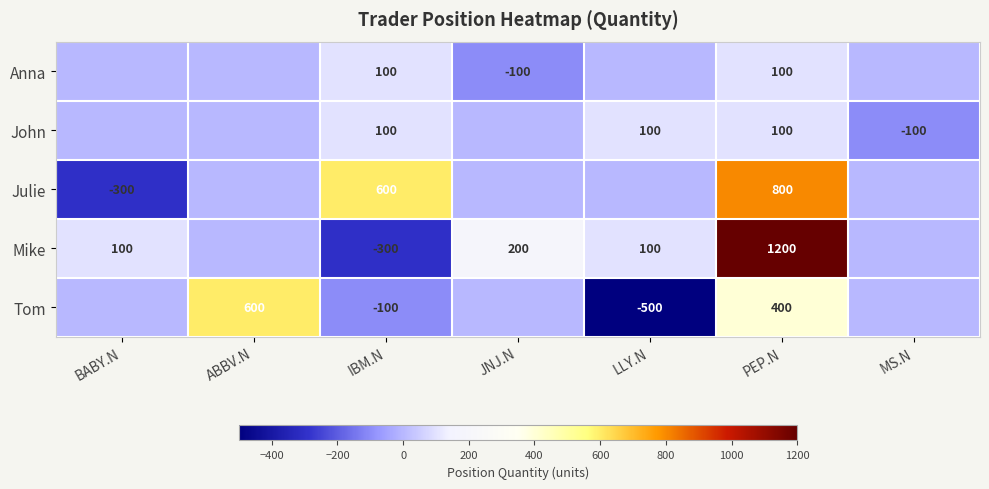

Which series changed the most between IBM.N and PEP.N?

Mike